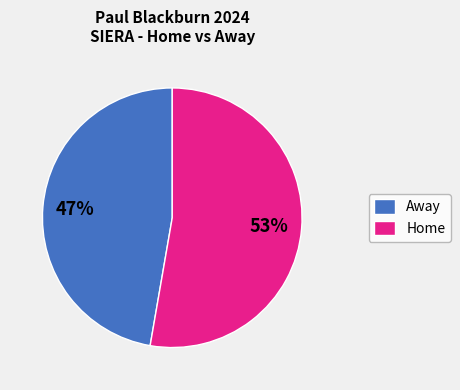

Does Away account for over 50% of the chart?

No